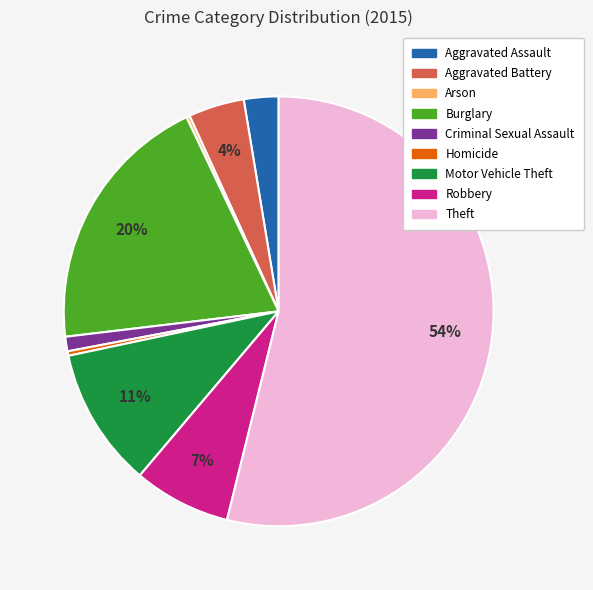

What is the majority slice?

Theft